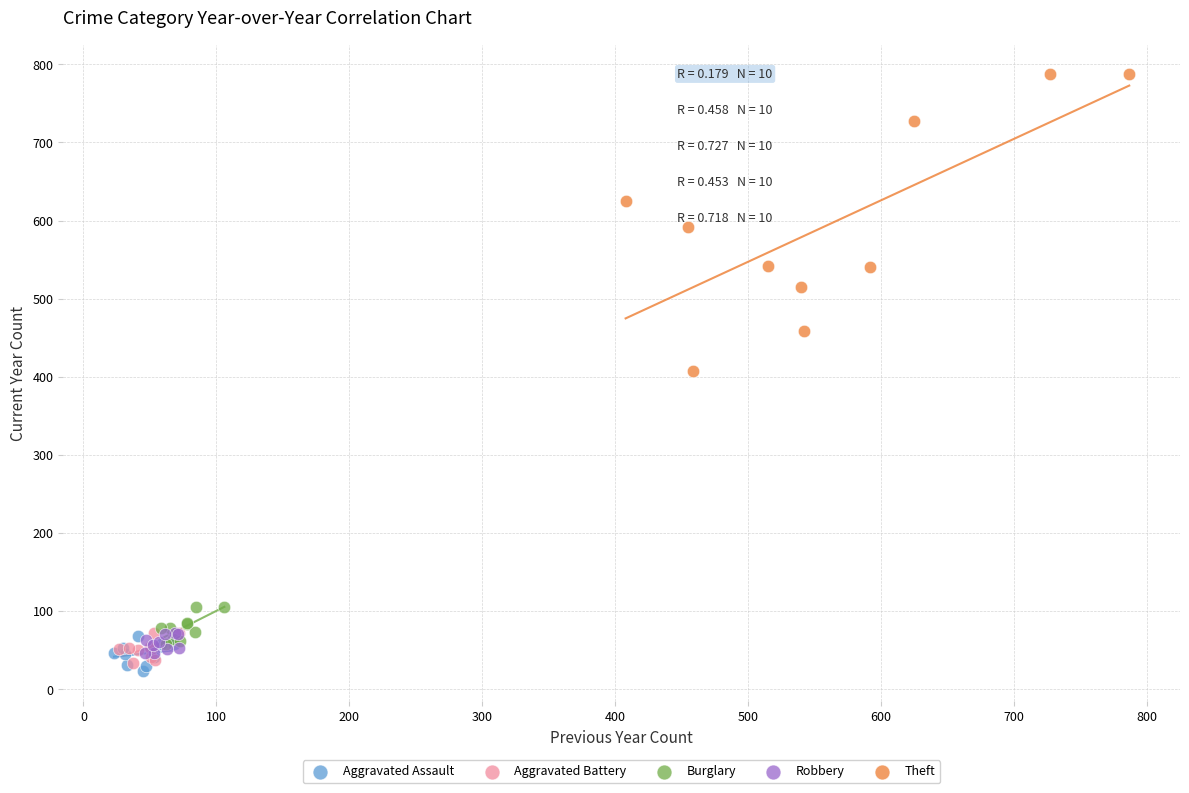

Which series has the largest Y range (max minus min)?

Theft